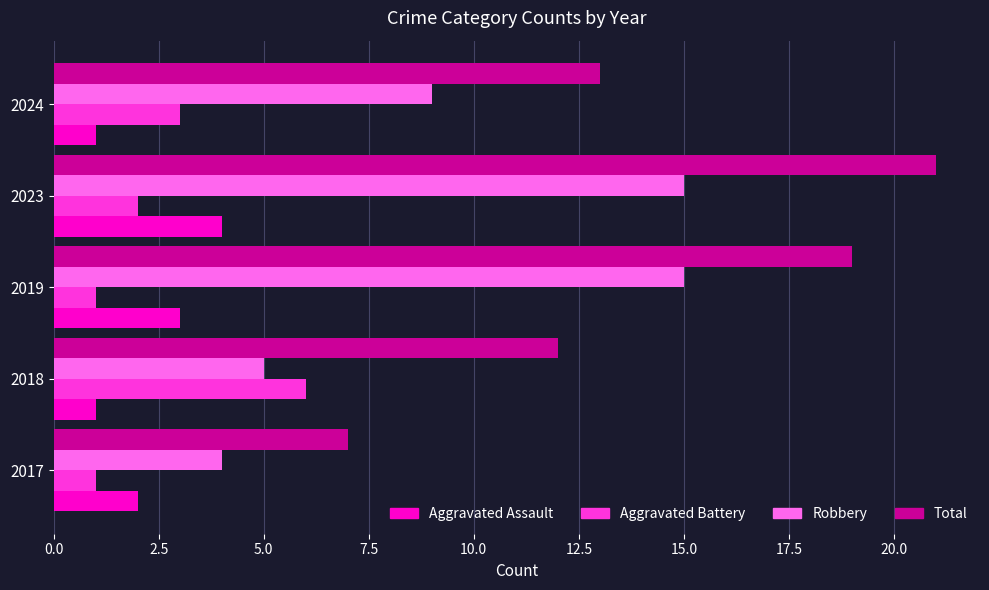

What is the total value across all series at 2024?

26